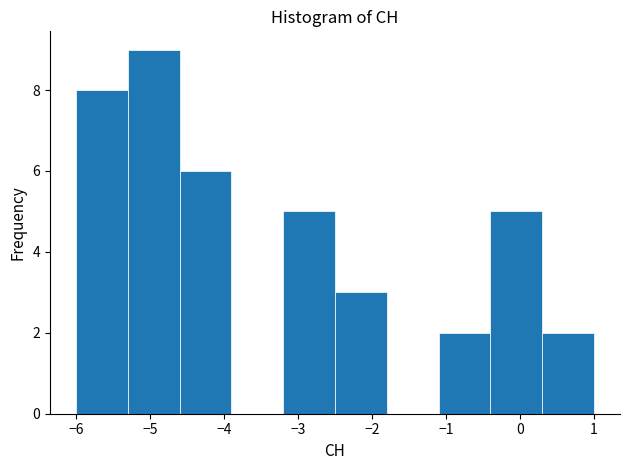

Over which range of the x-axis is the bar tallest?

-5.3 to -4.6